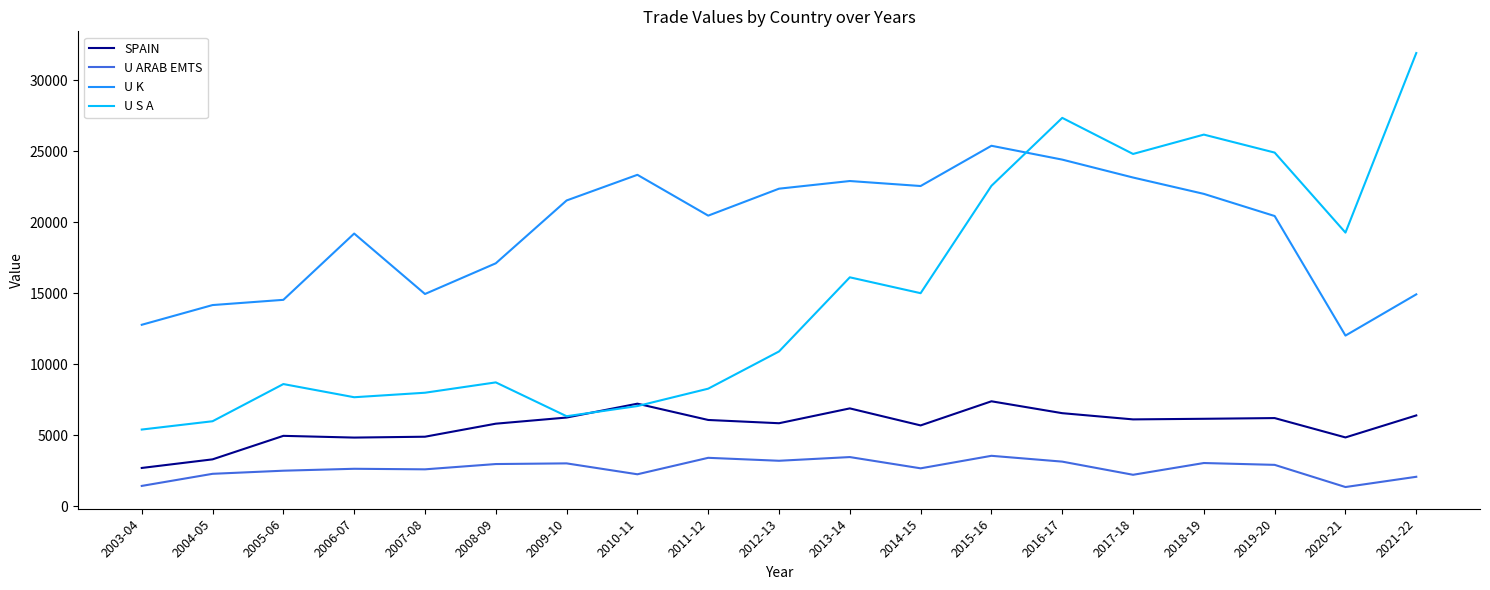

What is the total value across all series at 2014-15?

45904.9